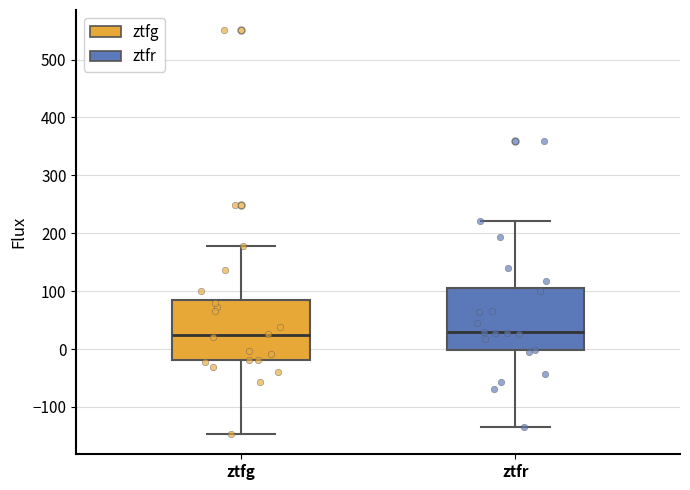

Where does the upper whisker of the box for ztfr end on the y-axis? The values are not printed on the chart, so give them approximately, as read against the axis.

220